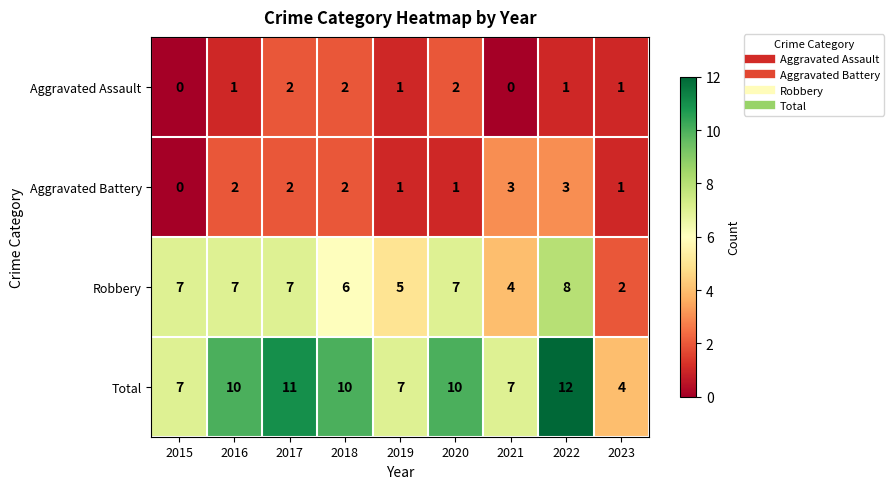

List the series in order of their peak value, highest first.

Total, Robbery, Aggravated Battery, Aggravated Assault